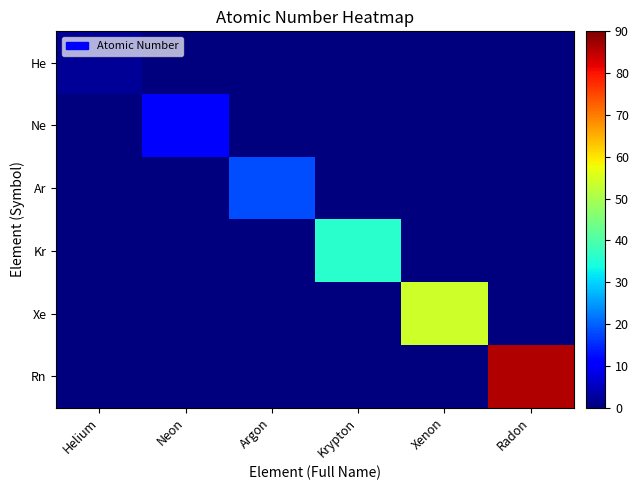

What is the difference between the highest and lowest values at Neon?

10